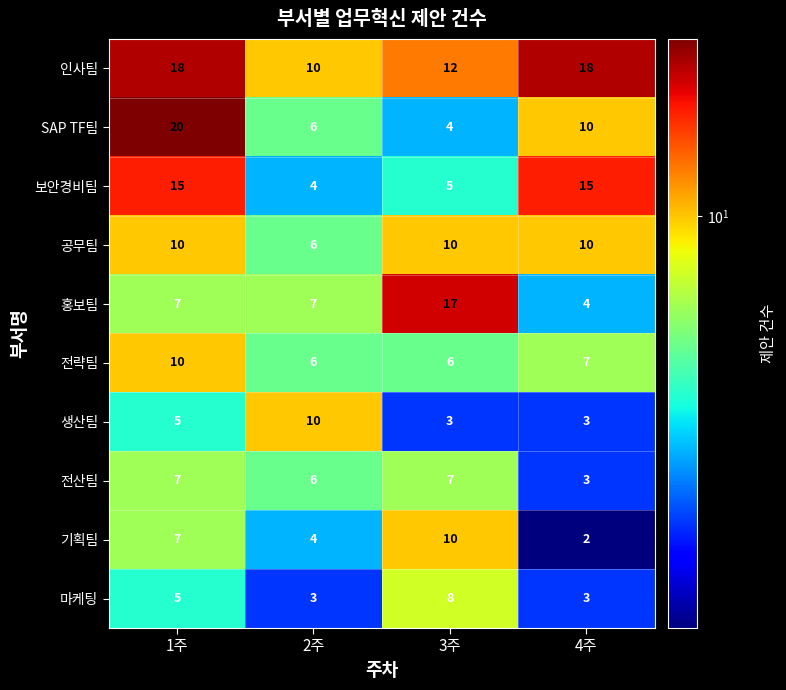

What is the average value of the 보안경비팀 series?

10